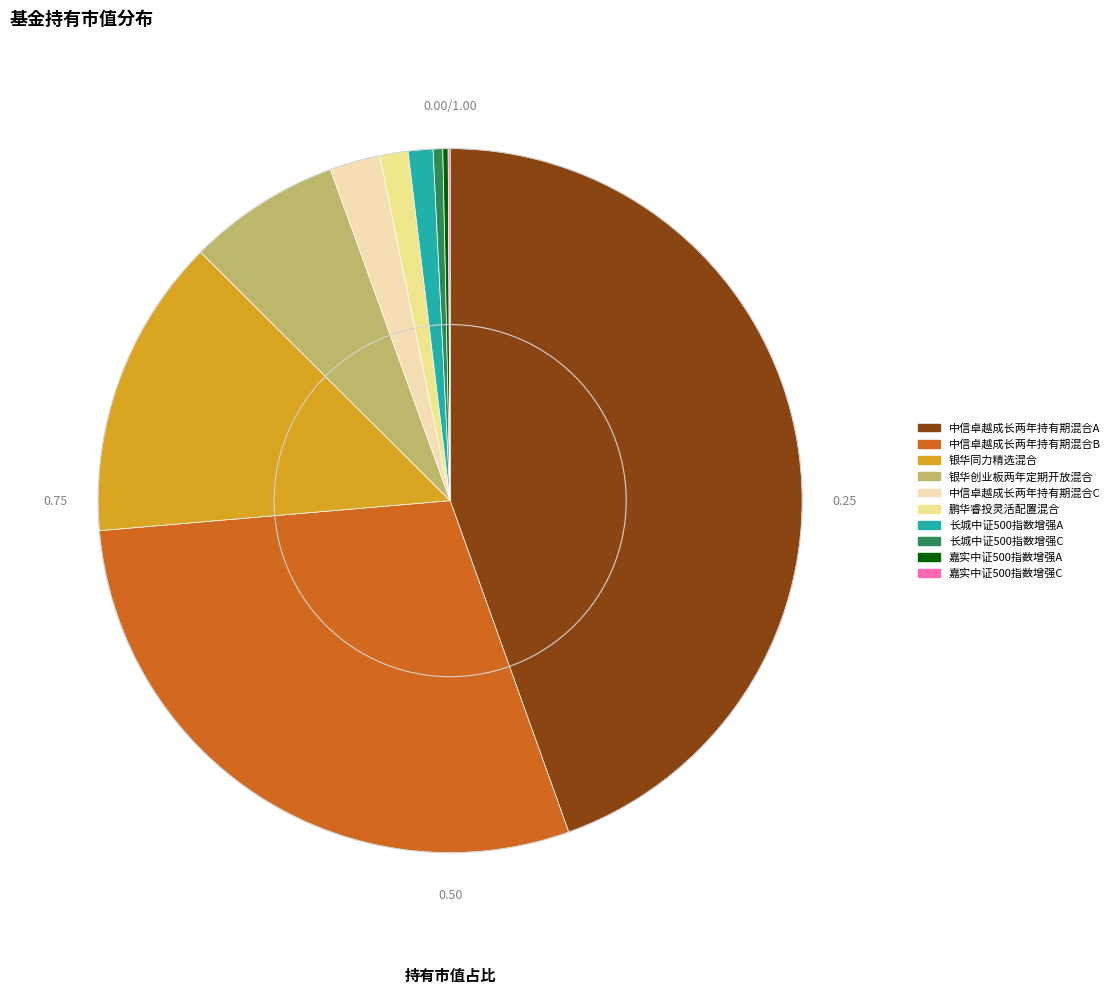

Which category has the biggest portion of the pie?

中信卓越成长两年持有期混合A